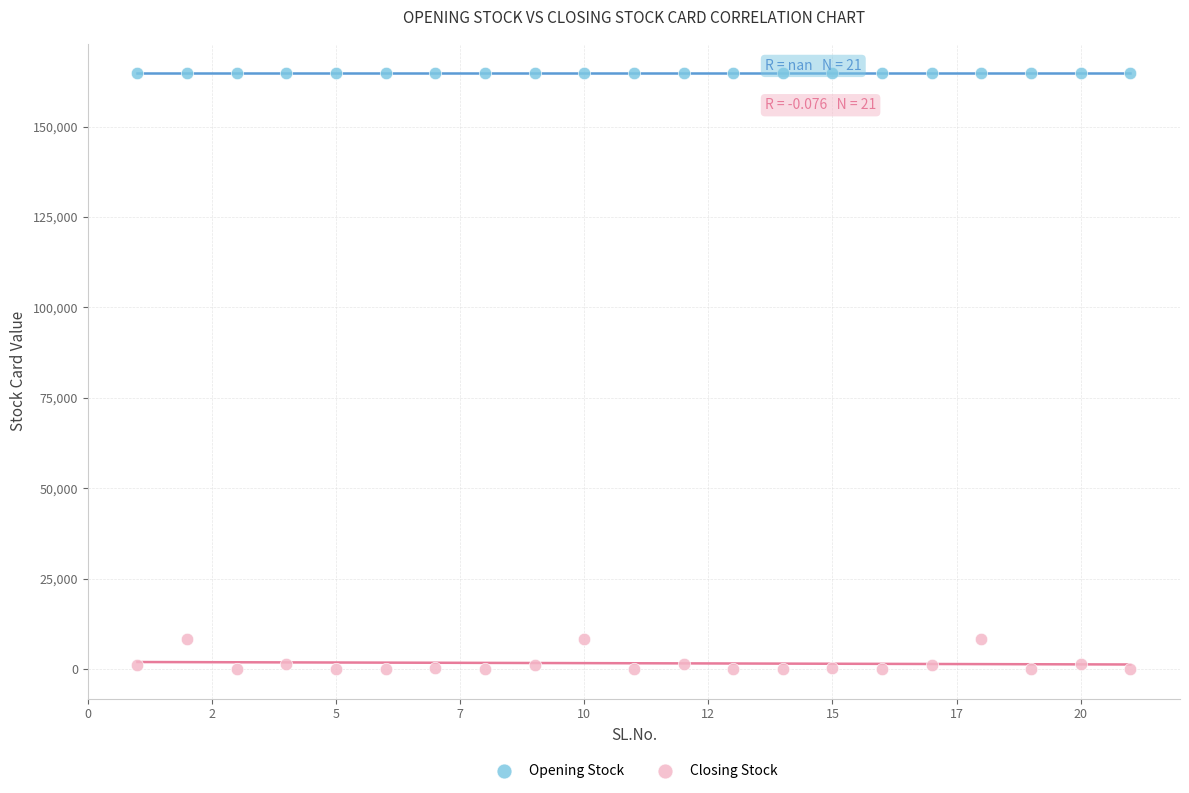

Which series reaches the maximum Y coordinate?

Opening Stock